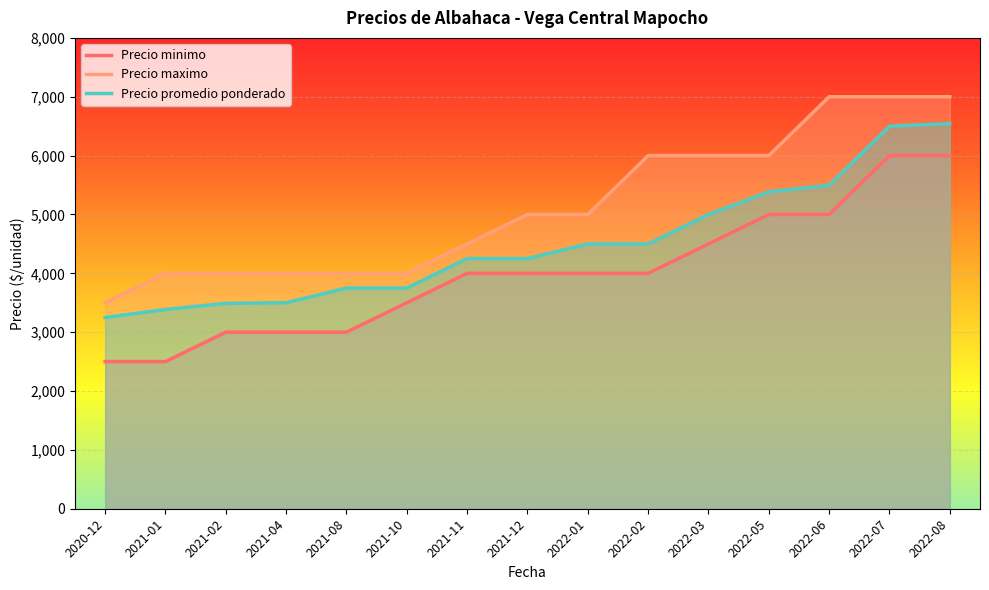

What position from the right is 2022-05?

4